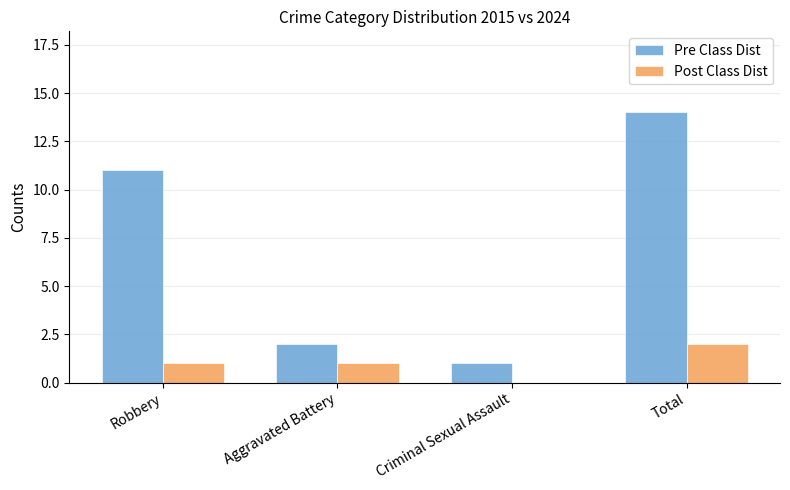

Count the number of data series in this chart.

2